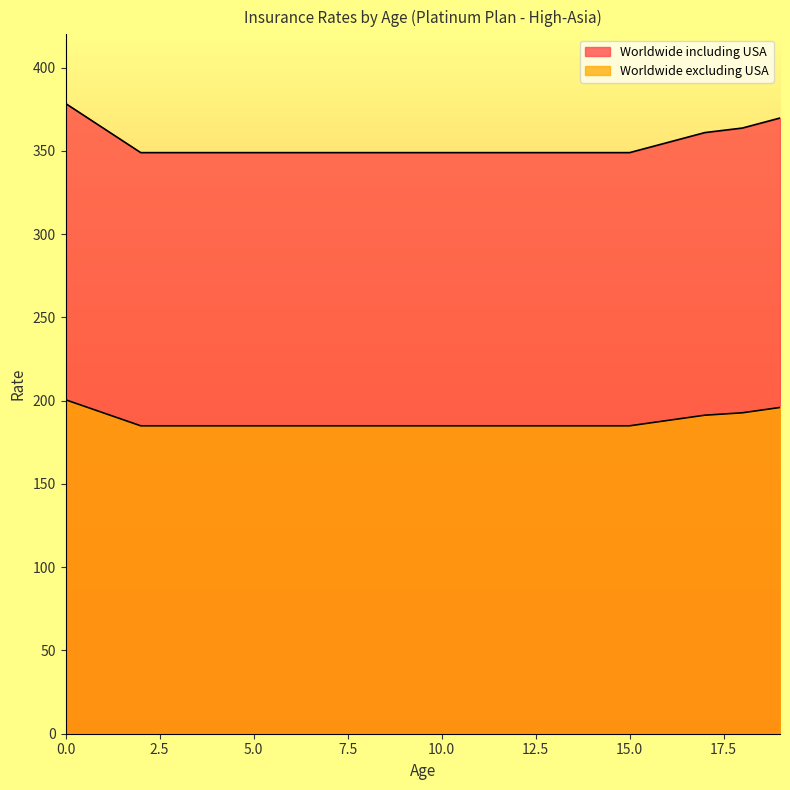

Between 3 and 18, which is larger?

18